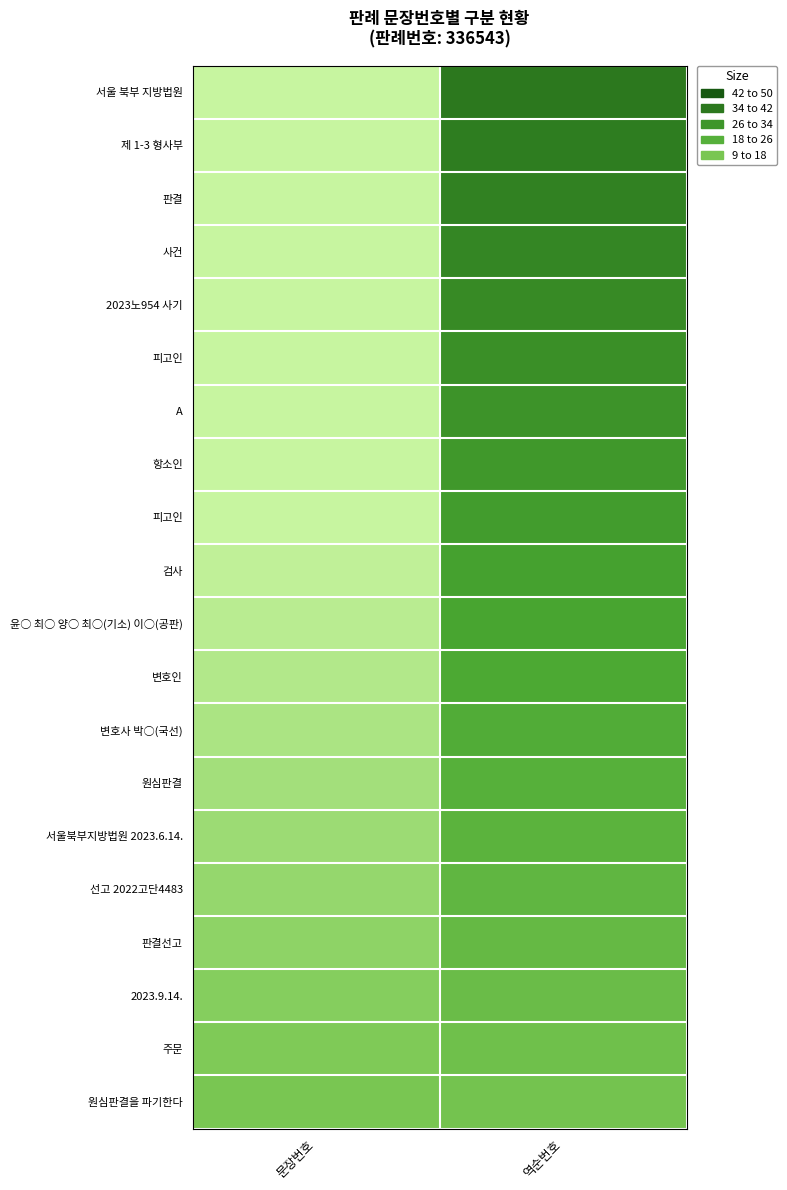

What is the minimum value shown in the chart?

9